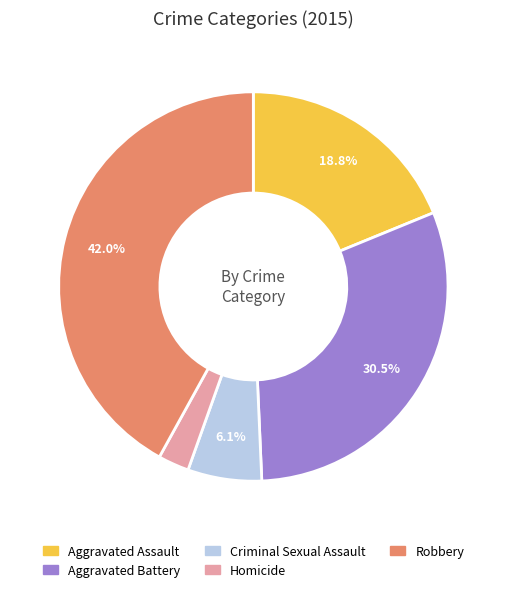

Which has a higher value, Homicide or Robbery?

Robbery